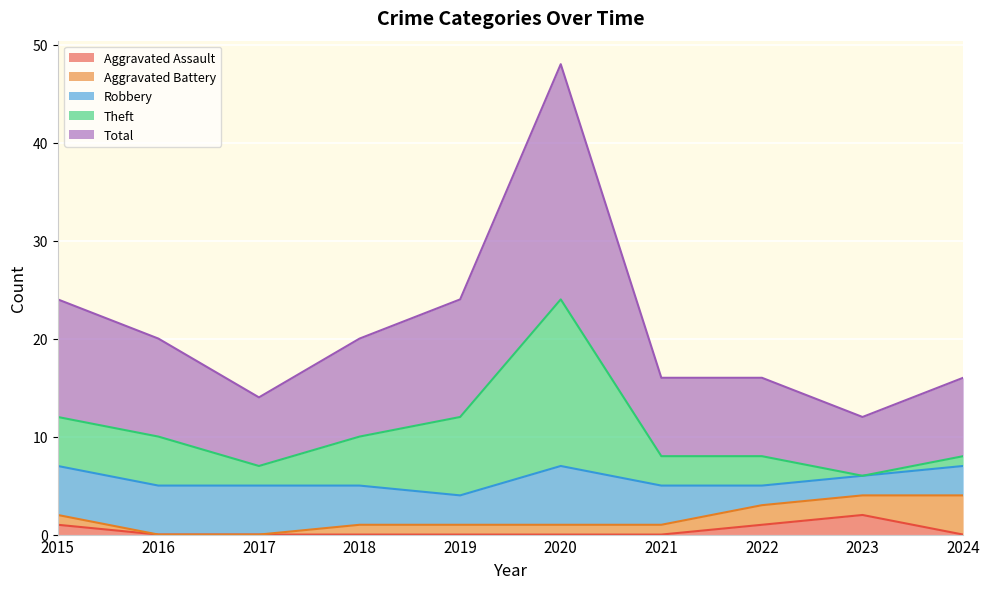

Is the value of Theft at 2021 greater than the value of Total at 2017?

No